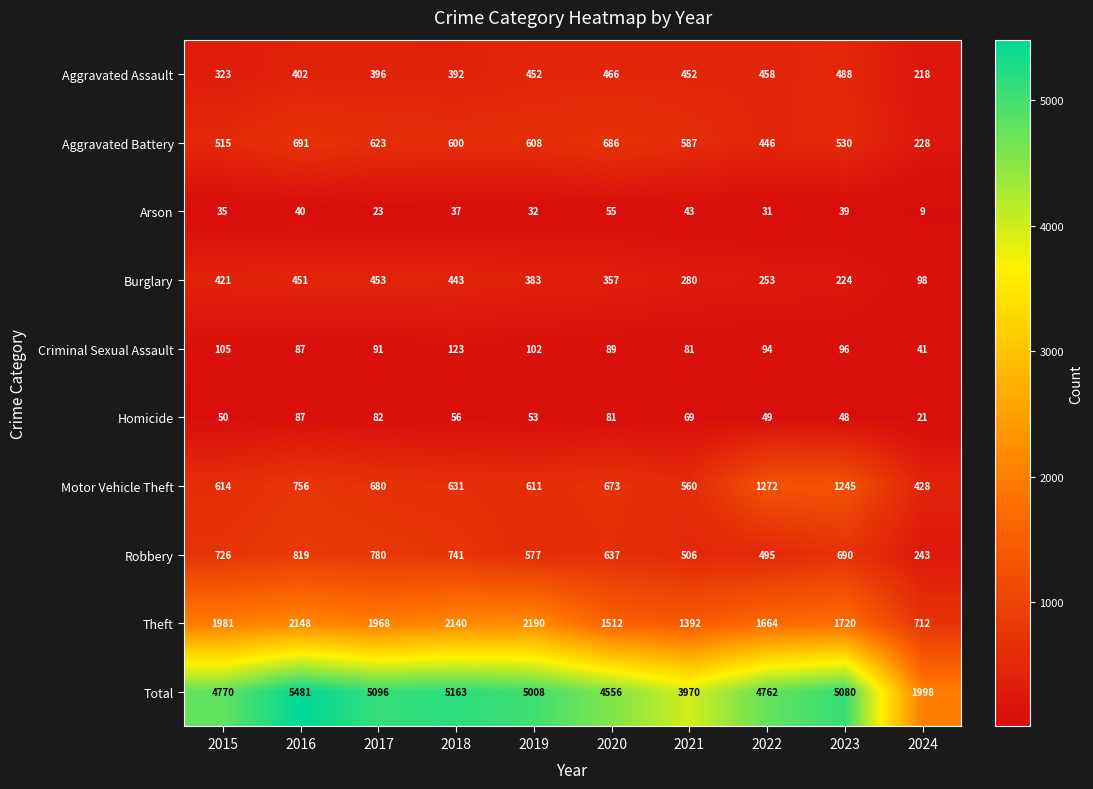

At which label does Theft reach its peak?

2019